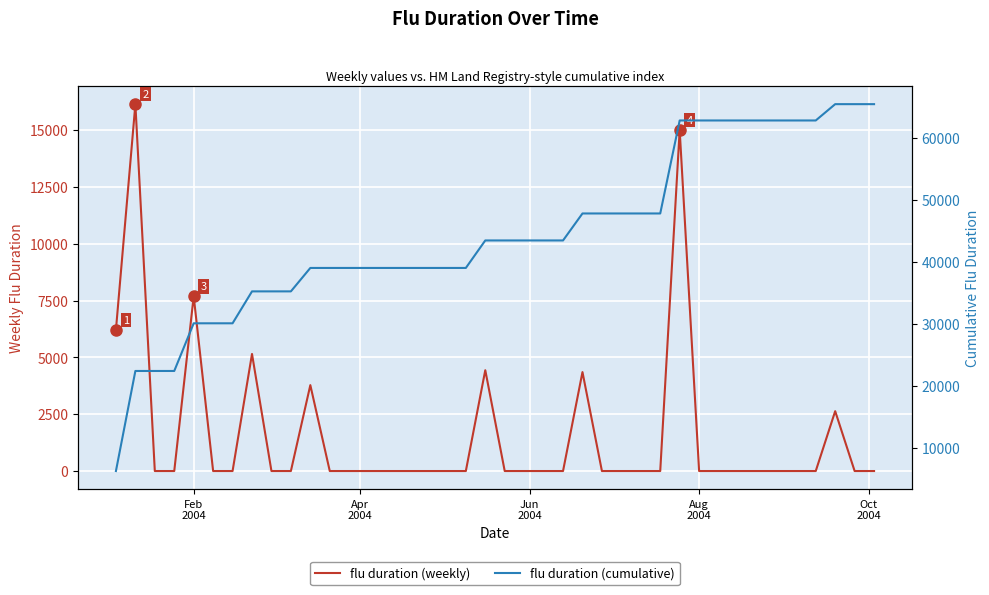

The flu duration (weekly) series shows -7509.5 at 17. True or false?

False